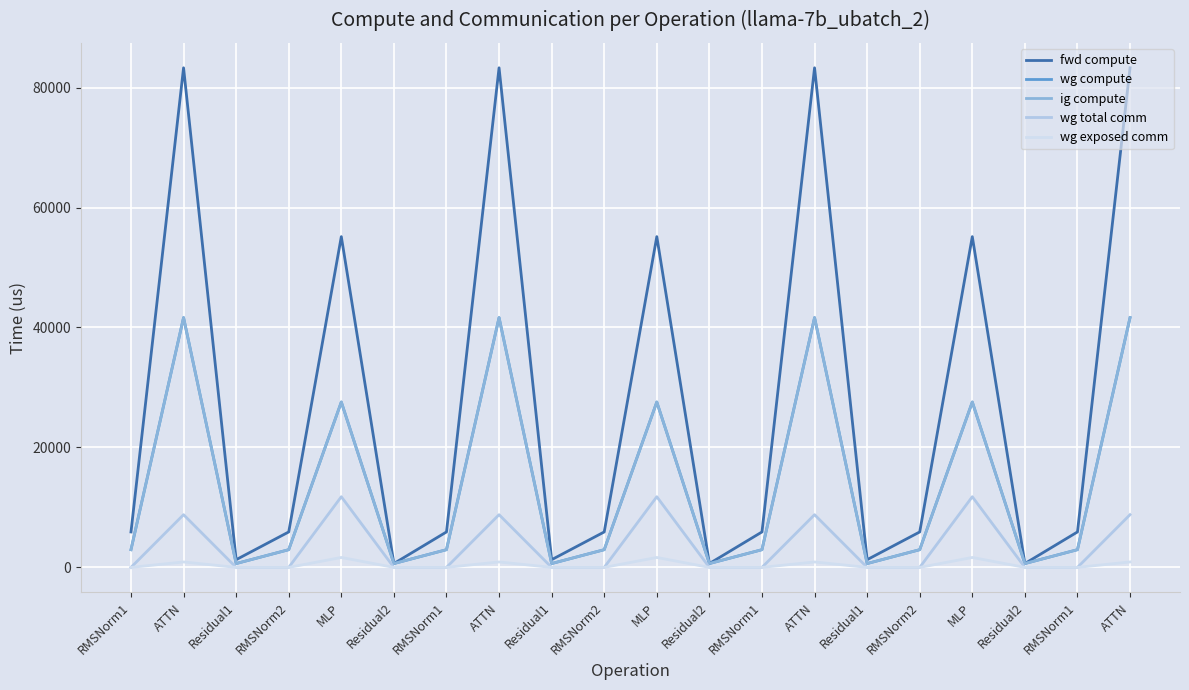

Which series changed the most between RMSNorm1 and RMSNorm2?

fwd compute